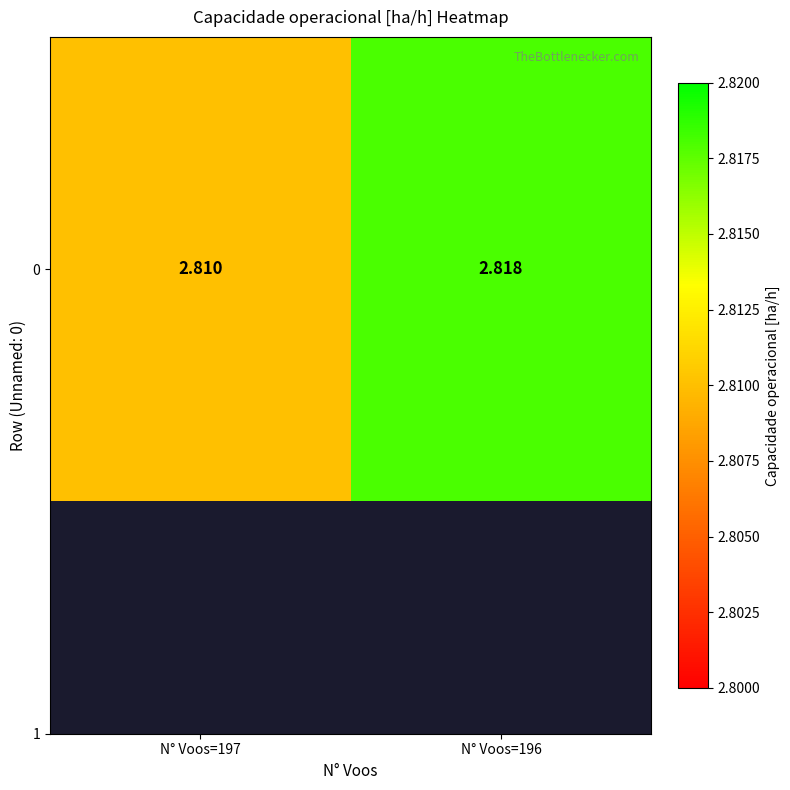

Rank the categories by value from highest to lowest.

N° Voos=196, N° Voos=197